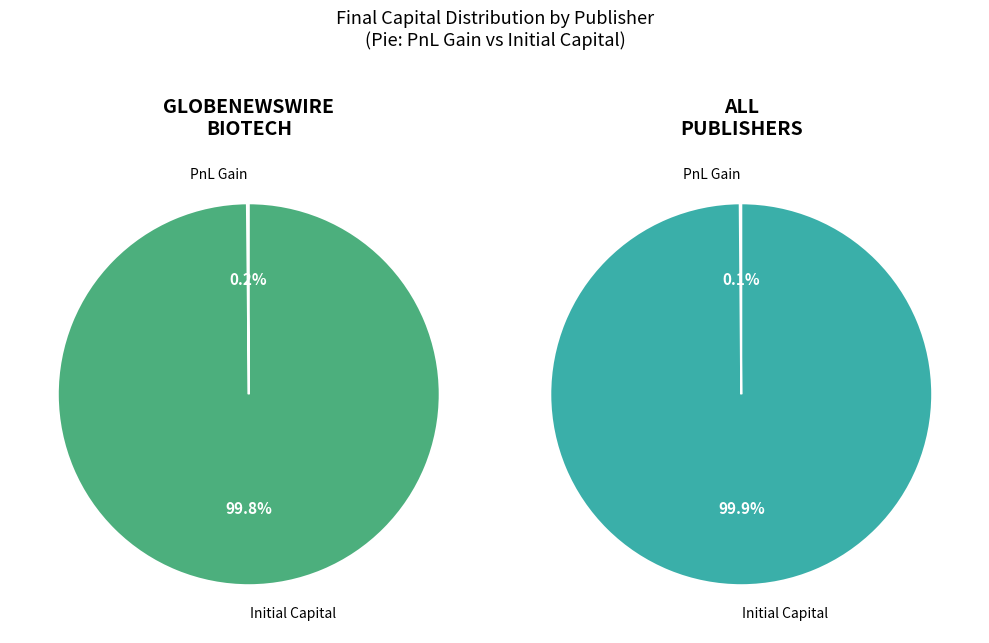

How many segments does this pie chart have?

2